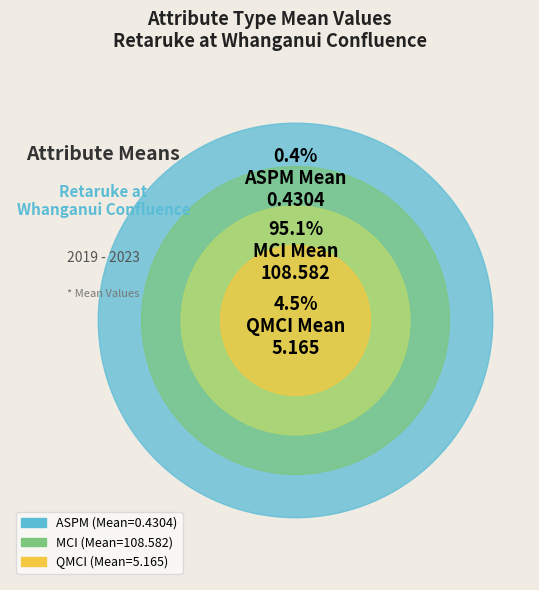

To the nearest percent, what is the difference between the largest and smallest slice percentages?

95%